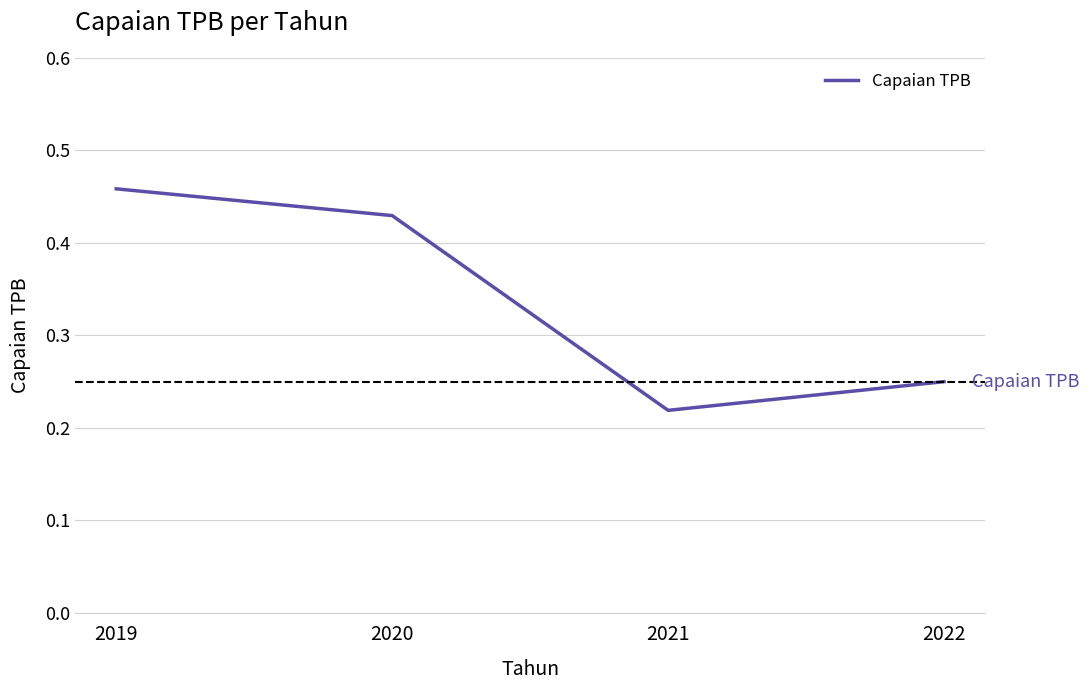

What is the average value?

0.3